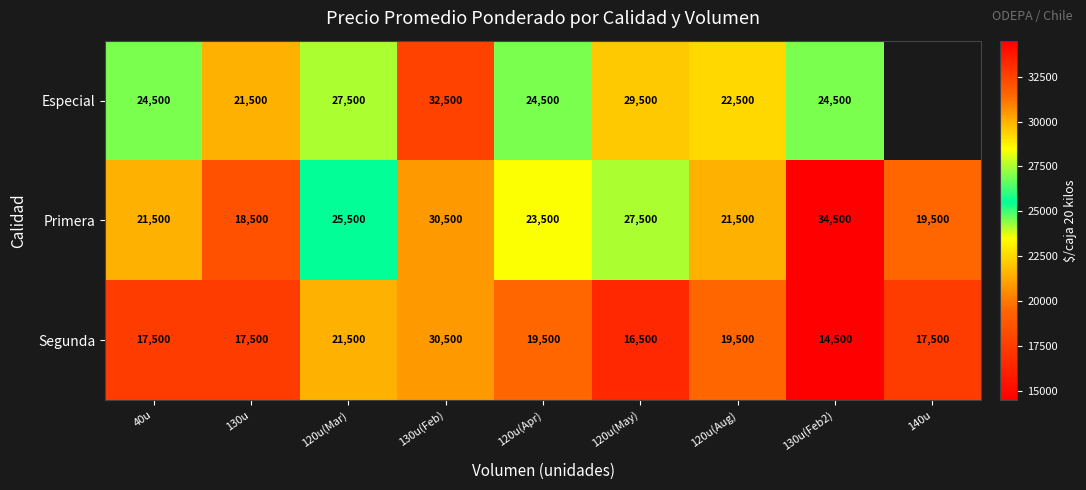

At which label is Primera closest to 26500?

120u(Mar)